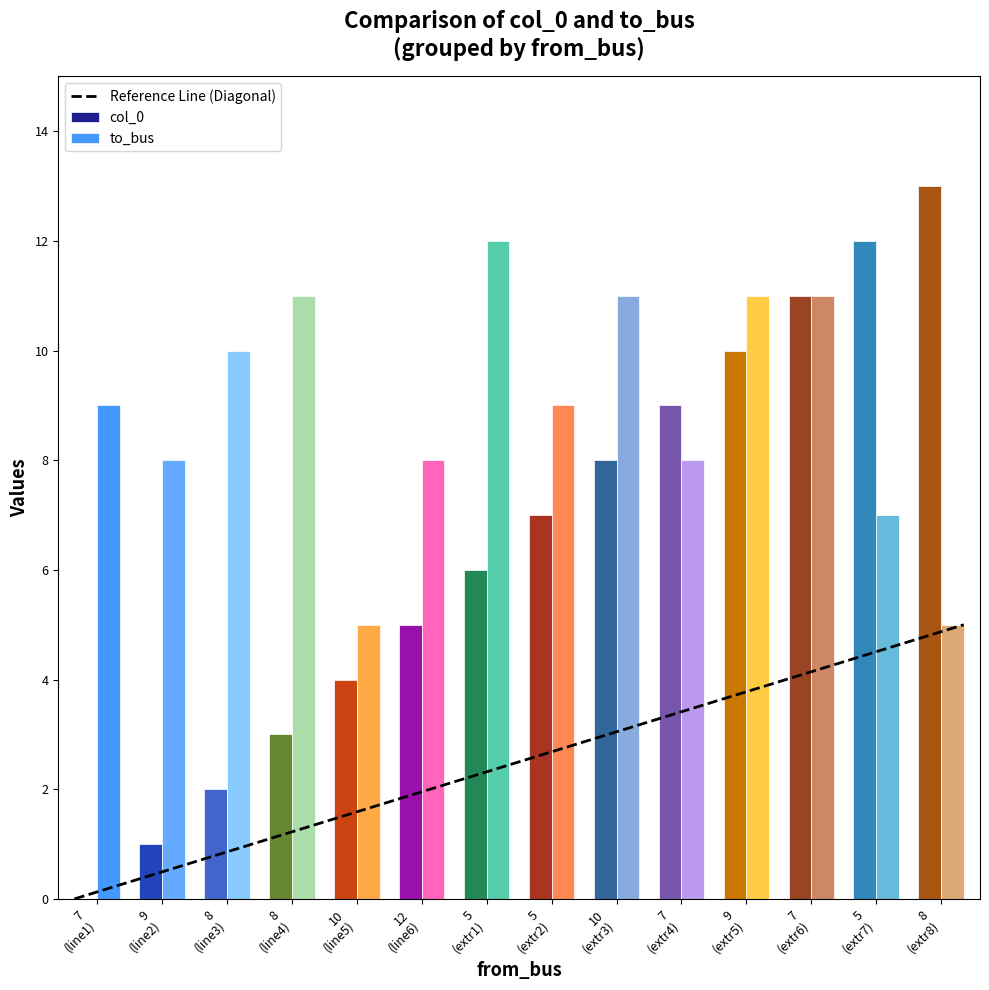

What is the maximum value shown in the chart?

13